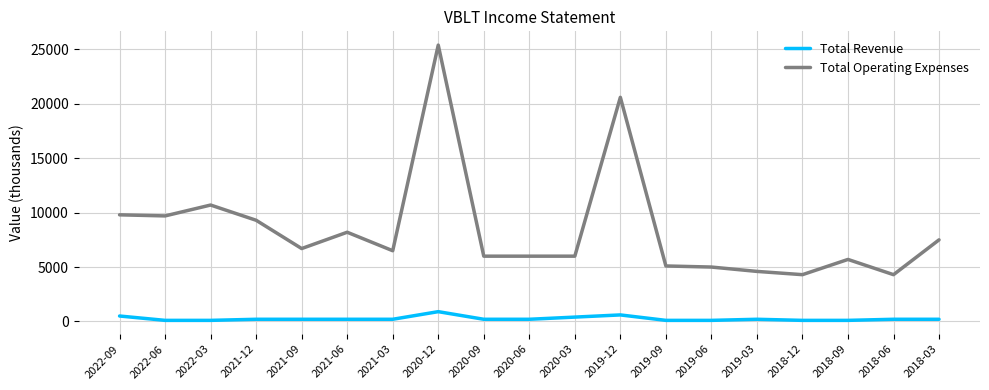

Is the value of Total Revenue at 2022-03 greater than the value of Total Operating Expenses at 2018-06?

No